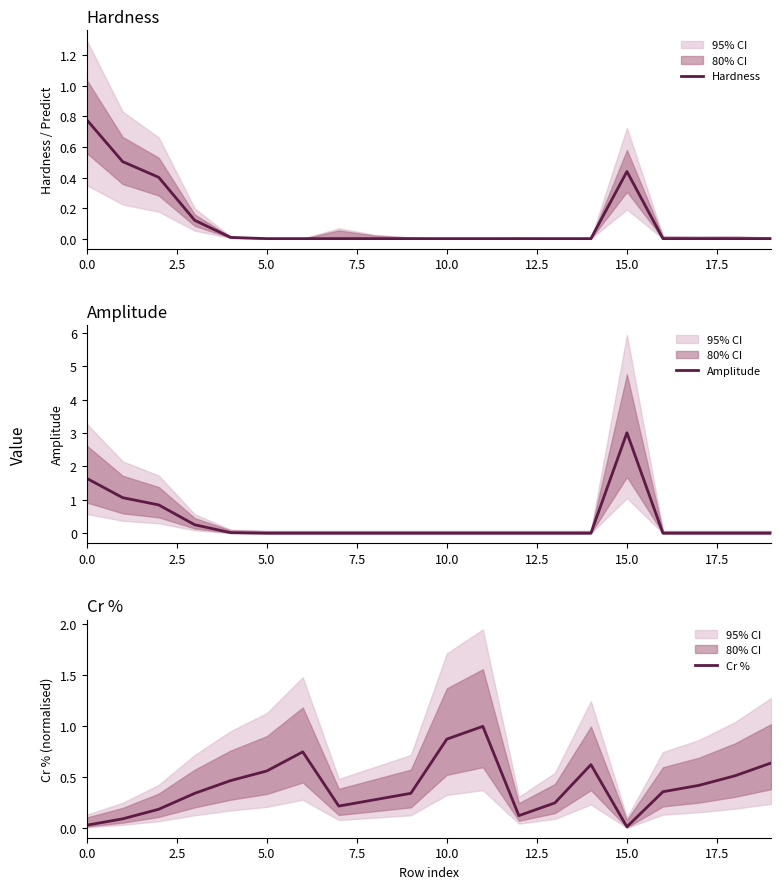

At which category does Amplitude reach its first local peak?

15